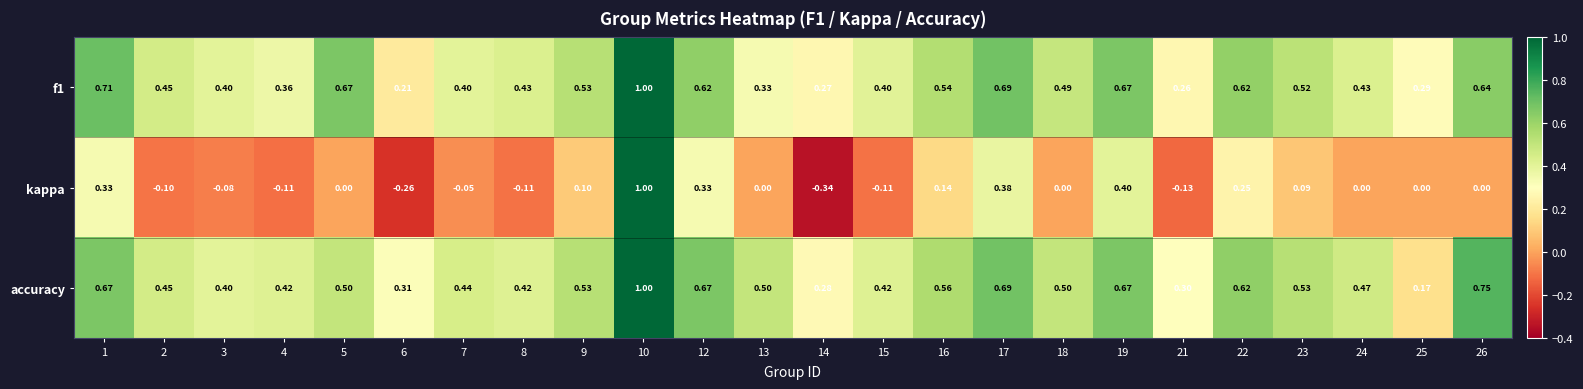

Is the value of kappa at 24 greater than the value of f1 at 3?

No